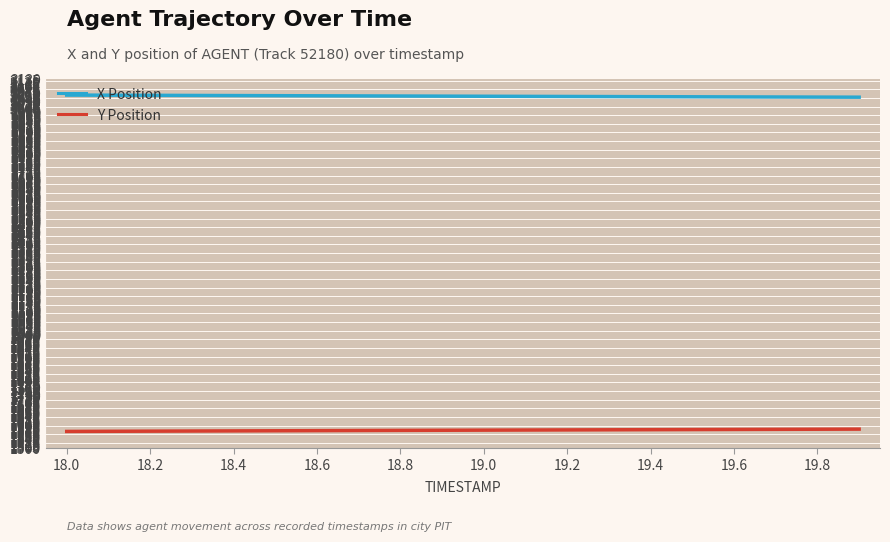

Rank the series by their maximum value, from highest to lowest.

X Position, Y Position